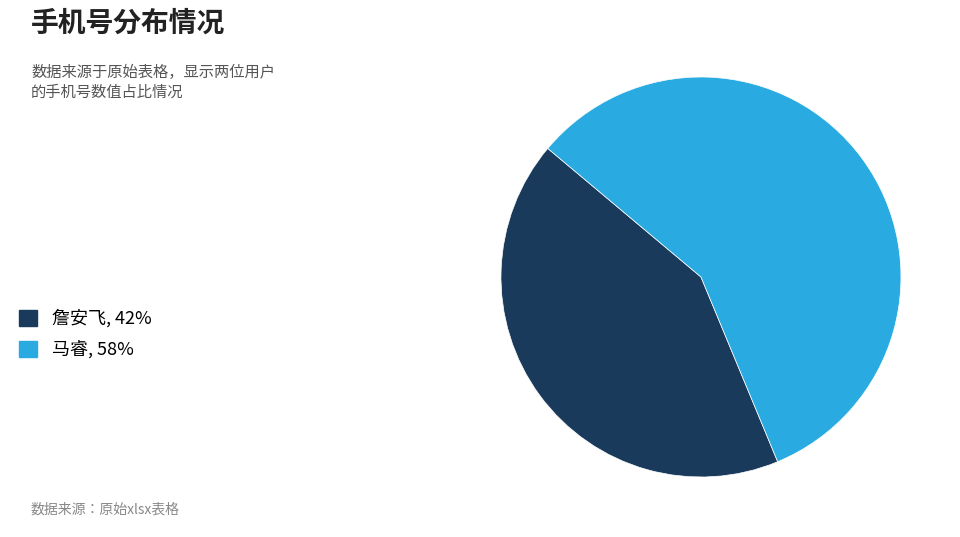

The 马睿, 58% slice represents 45% of the pie. True or false?

False